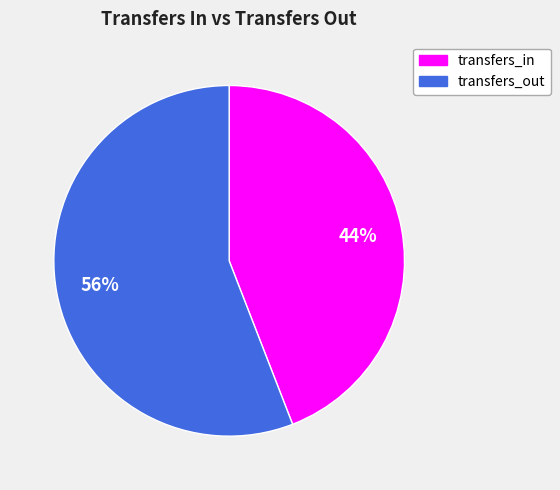

To the nearest percent, what is the average slice percentage?

50%